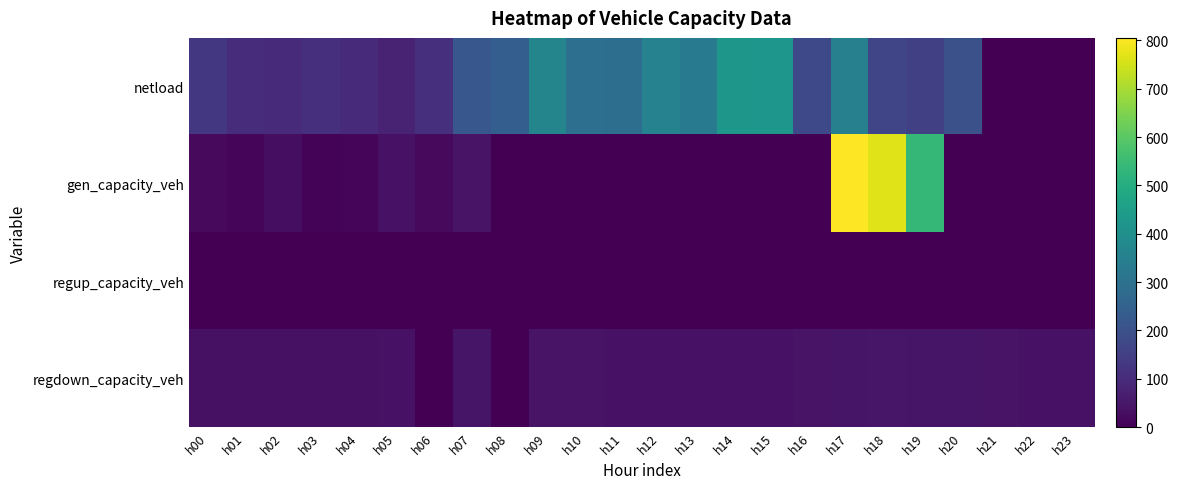

Rank the series by their average value, from lowest to highest.

regup_capacity_veh, regdown_capacity_veh, gen_capacity_veh, netload